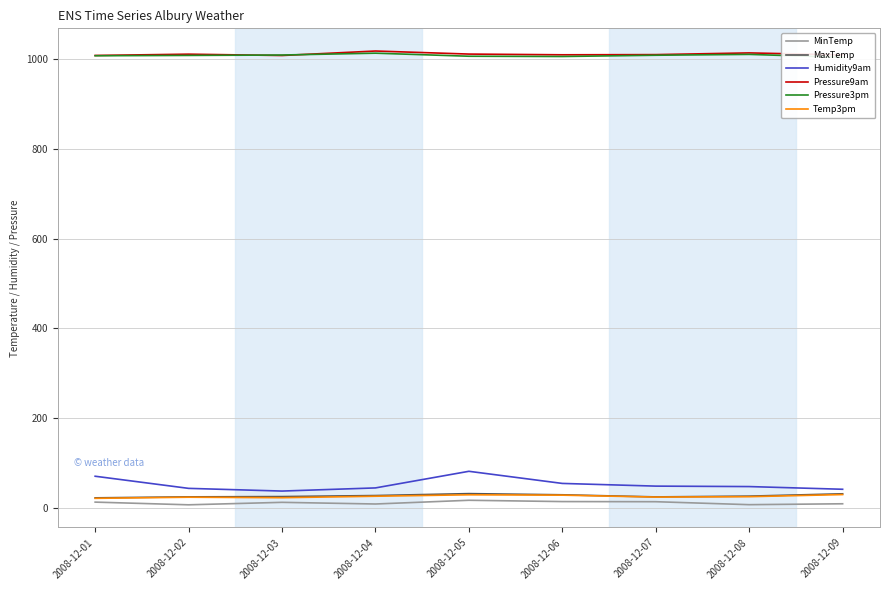

Where is Humidity9am nearest to the value 60?

2008-12-06